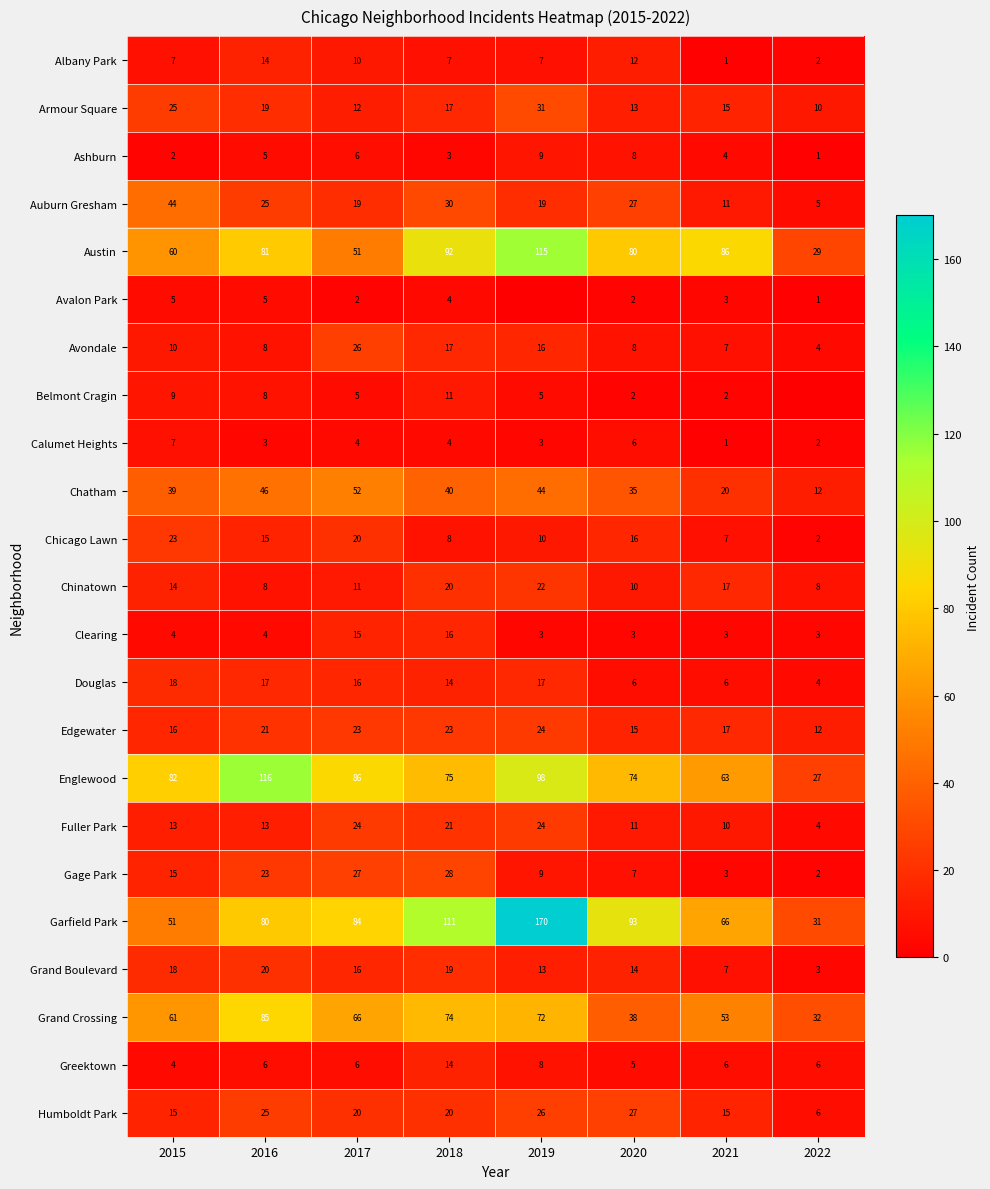

What is the average value of the Grand Crossing series?

60